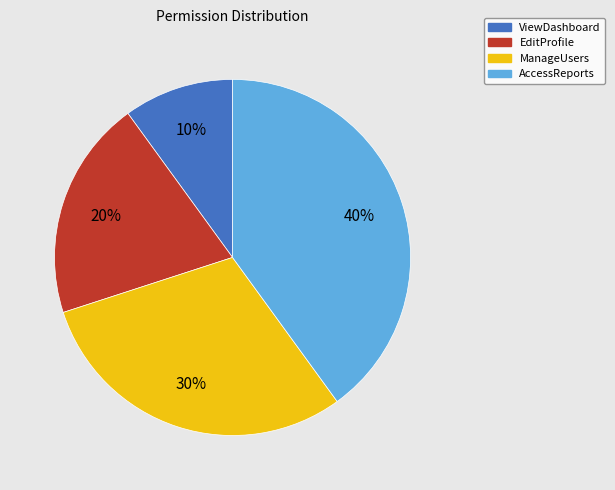

Is AccessReports the majority of the pie?

No